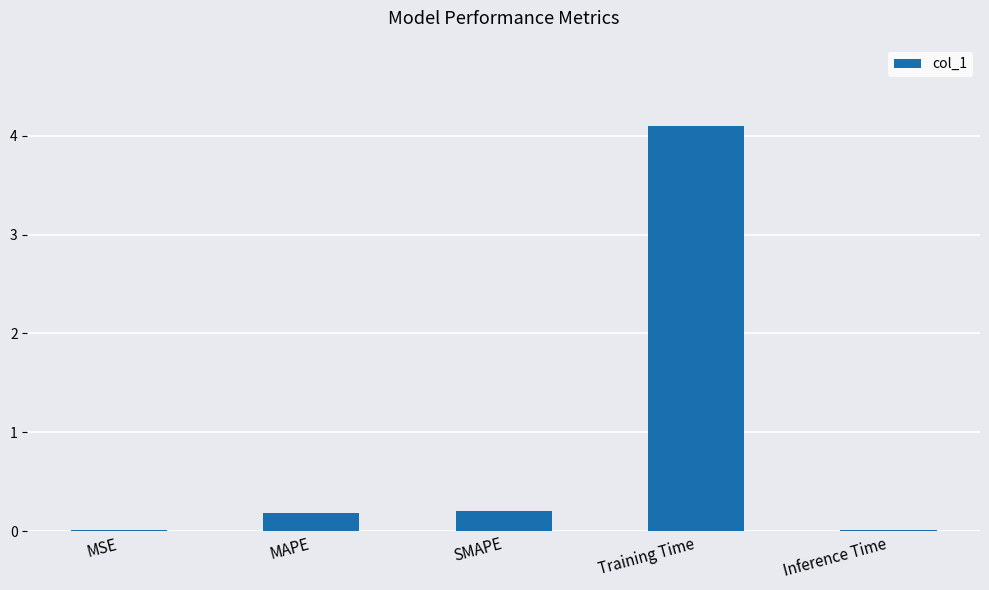

What is the sum of all values?

4.5